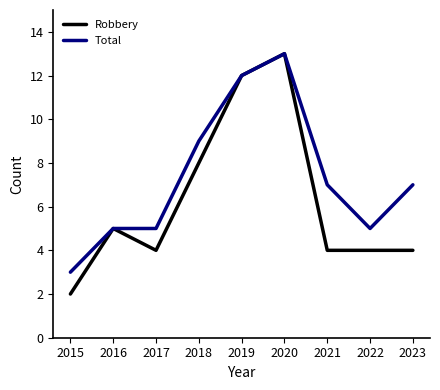

True or false: Robbery has more than 0 interior local peaks.

True